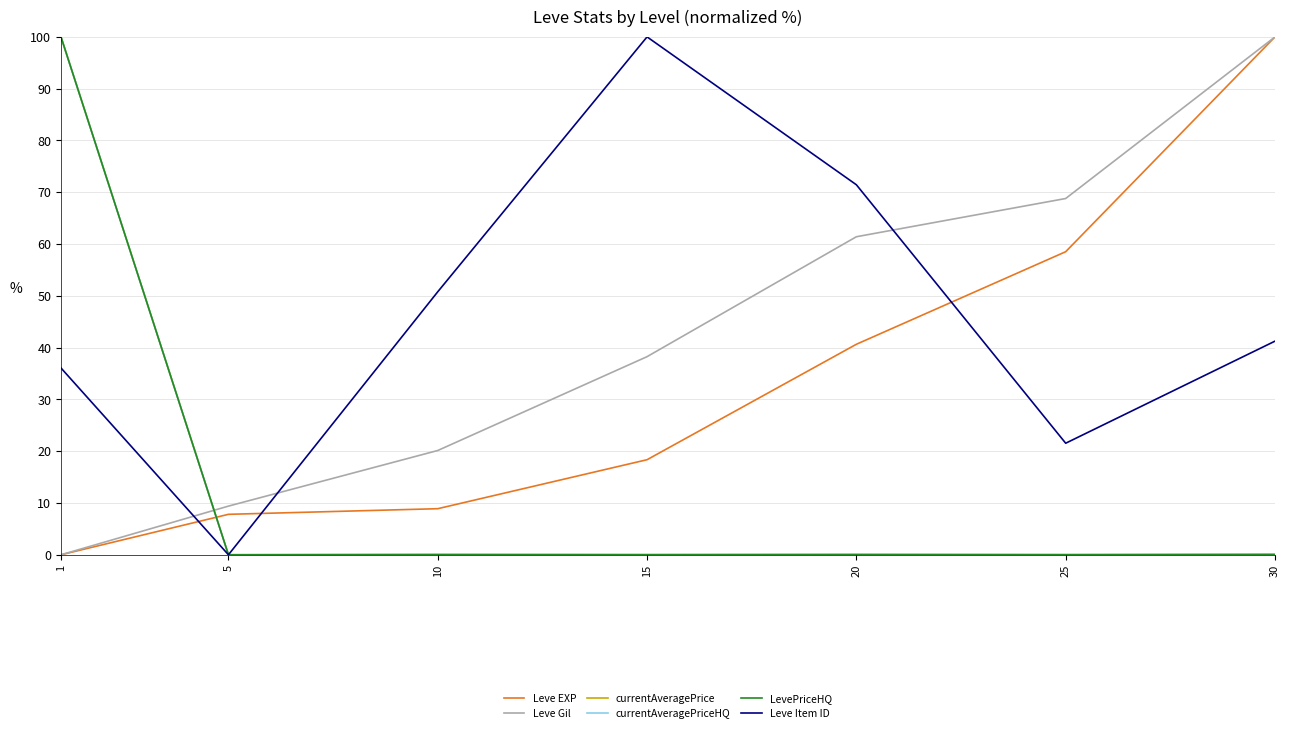

Which series has the largest total across all categories?

Leve Item ID